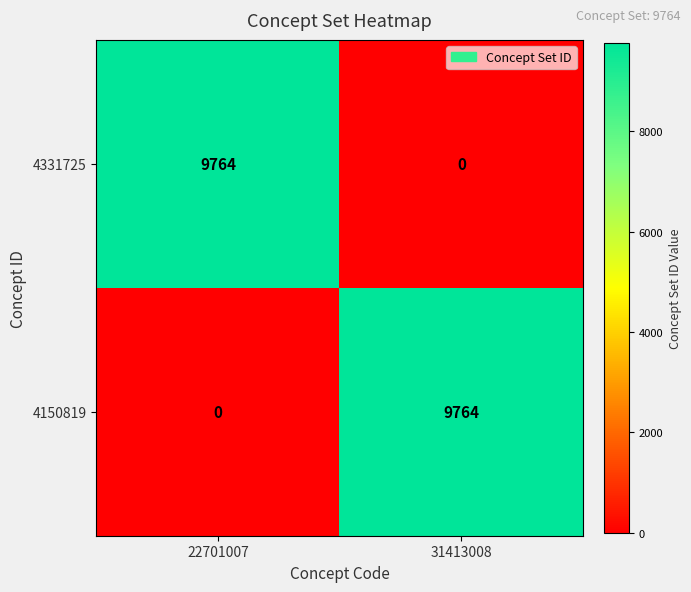

How many categories are shown in the chart?

2